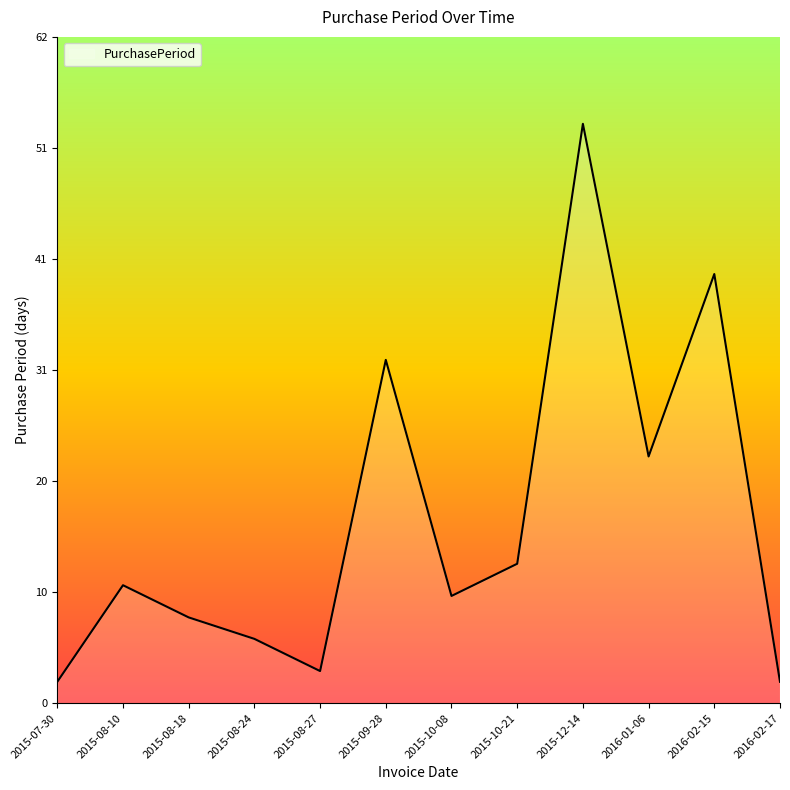

List the labels in order of value, largest first.

2015-12-14, 2016-02-15, 2015-09-28, 2016-01-06, 2015-10-21, 2015-08-10, 2015-10-08, 2015-08-18, 2015-08-24, 2015-08-27, 2015-07-30, 2016-02-17